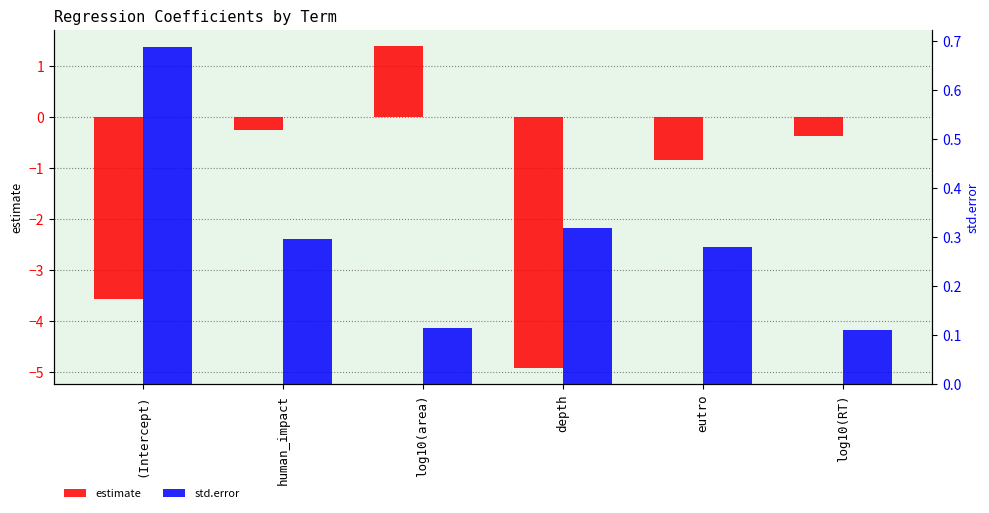

Is the value of std.error at (Intercept) greater than the value of estimate at eutro?

Yes